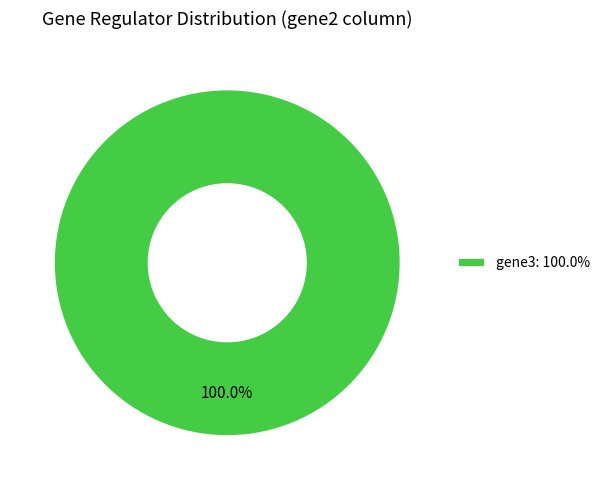

Rank the categories by value from highest to lowest.

gene3: 100.0%